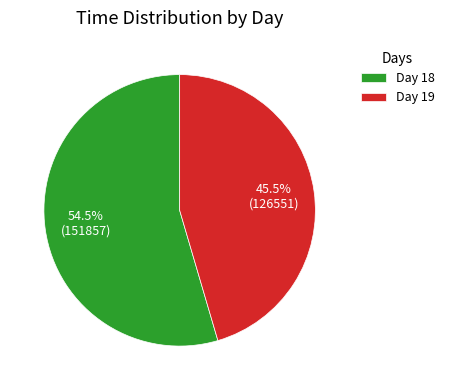

Between Day 19 and Day 18, which is larger?

Day 18